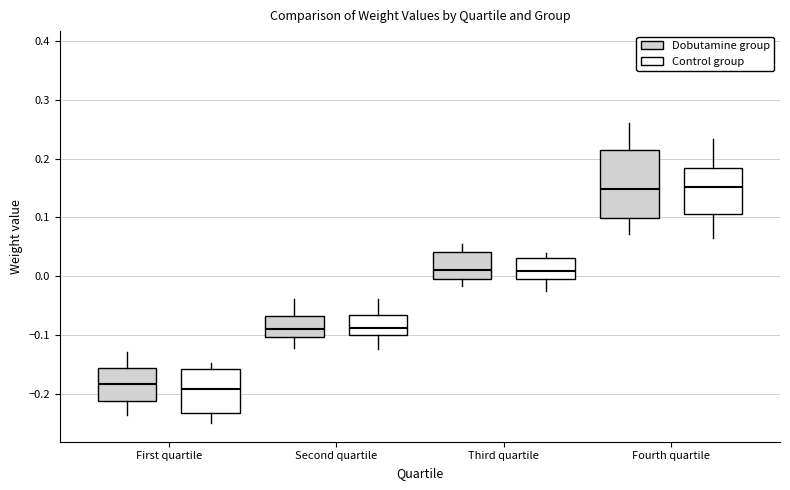

Reading left to right, transcribe this box plot: for each box, give where its median line is, the range the box spans, and where its two whiskers end, as read against the y-axis. The values are not printed on the chart, so give them approximately, as read against the axis.

First quartile (Dobutamine group): median -0.18, box -0.21 to -0.16, whiskers -0.24 to -0.13
First quartile (Control group): median -0.19, box -0.23 to -0.16, whiskers -0.25 to -0.15
Second quartile (Dobutamine group): median -0.09, box -0.10 to -0.07, whiskers -0.12 to -0.04
Second quartile (Control group): median -0.09, box -0.10 to -0.07, whiskers -0.12 to -0.04
Third quartile (Dobutamine group): median 0.01, box 0.00 to 0.04, whiskers -0.02 to 0.06
Third quartile (Control group): median 0.01, box -0.01 to 0.03, whiskers -0.03 to 0.04
Fourth quartile (Dobutamine group): median 0.15, box 0.10 to 0.21, whiskers 0.07 to 0.26
Fourth quartile (Control group): median 0.15, box 0.11 to 0.18, whiskers 0.06 to 0.23